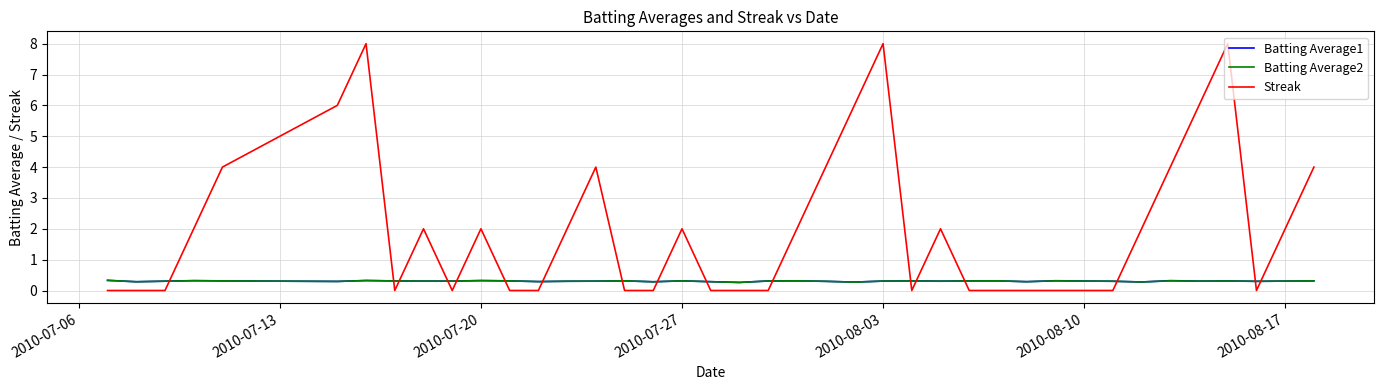

How many categories are shown in the chart?

40